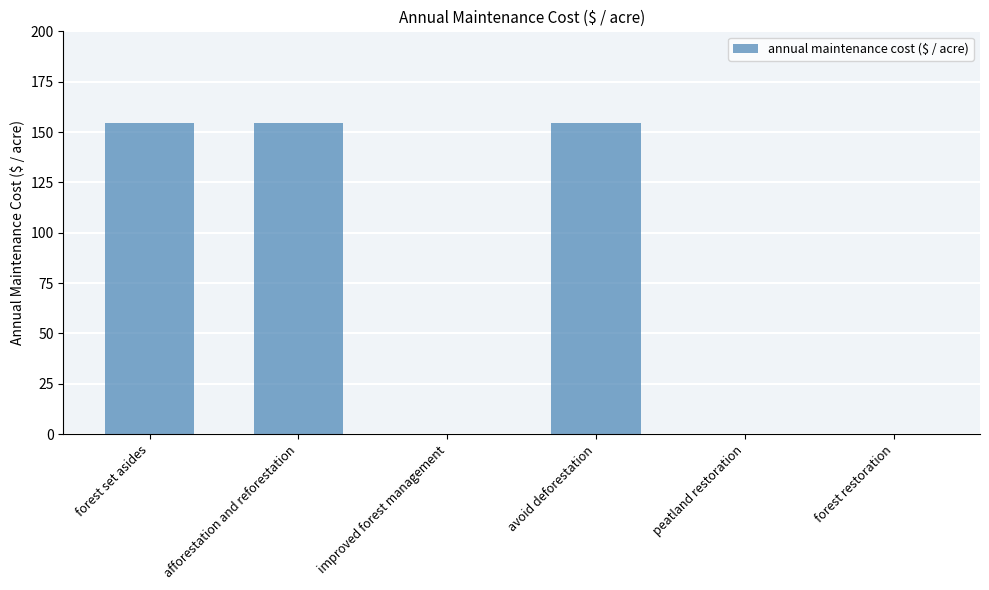

The chart shows a value of -102.6 at improved forest management. True or false?

False